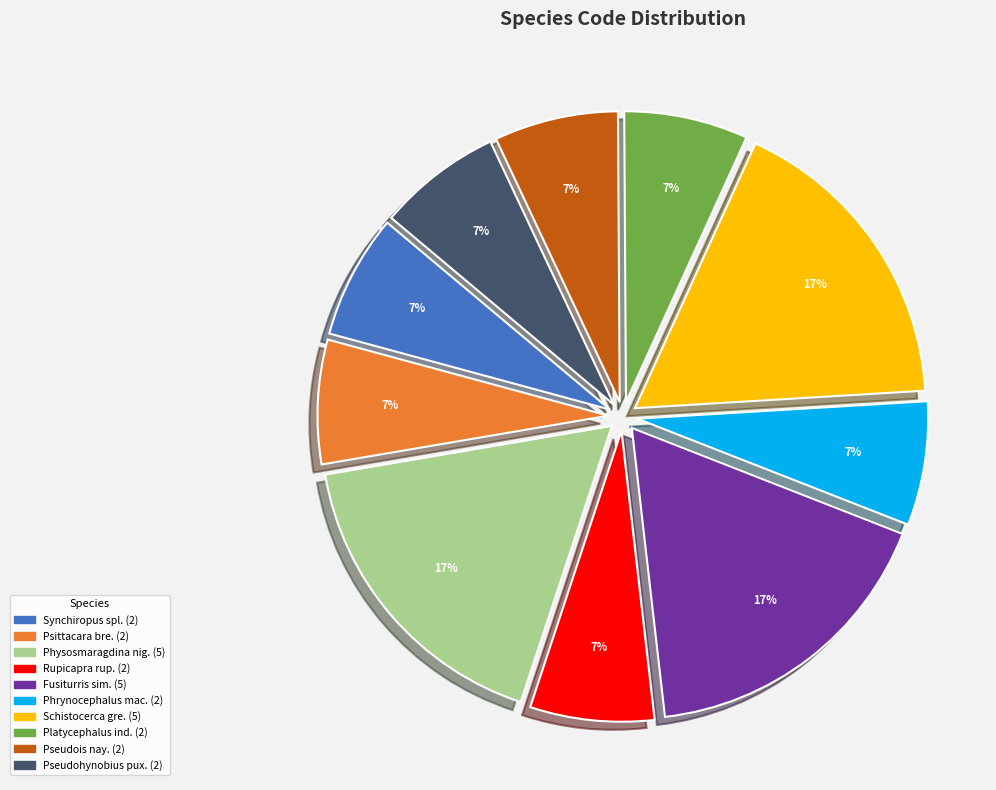

Is there a majority slice in this chart?

No